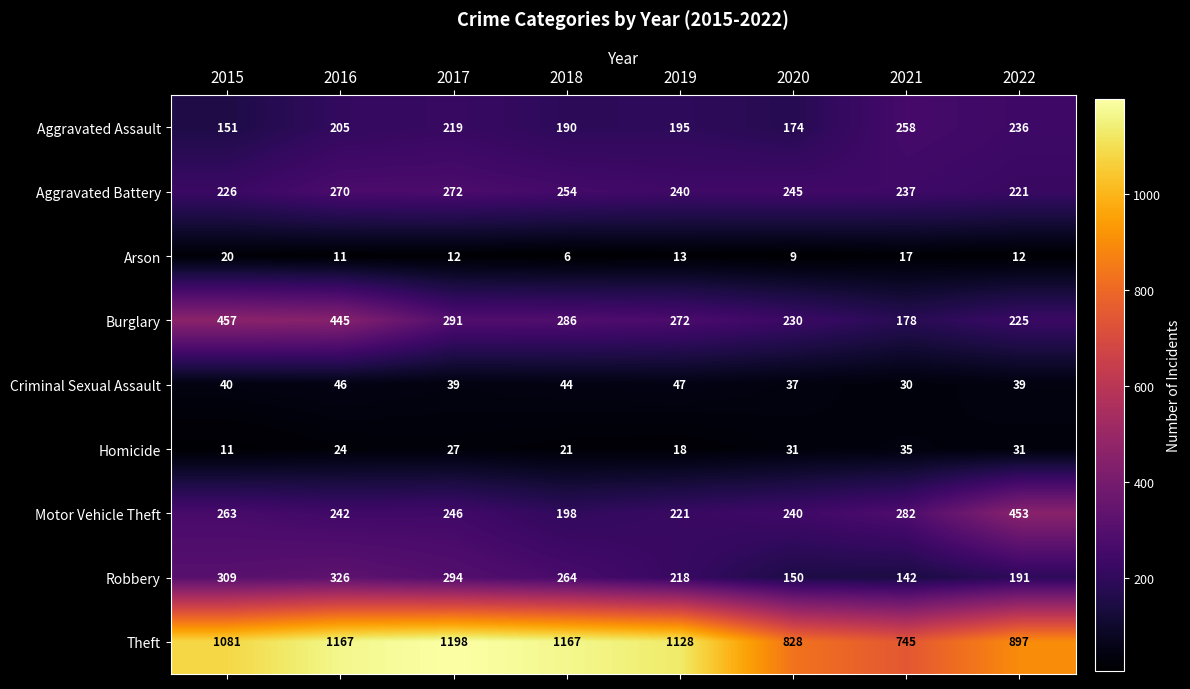

What is the difference between the highest and lowest values at 2020?

819